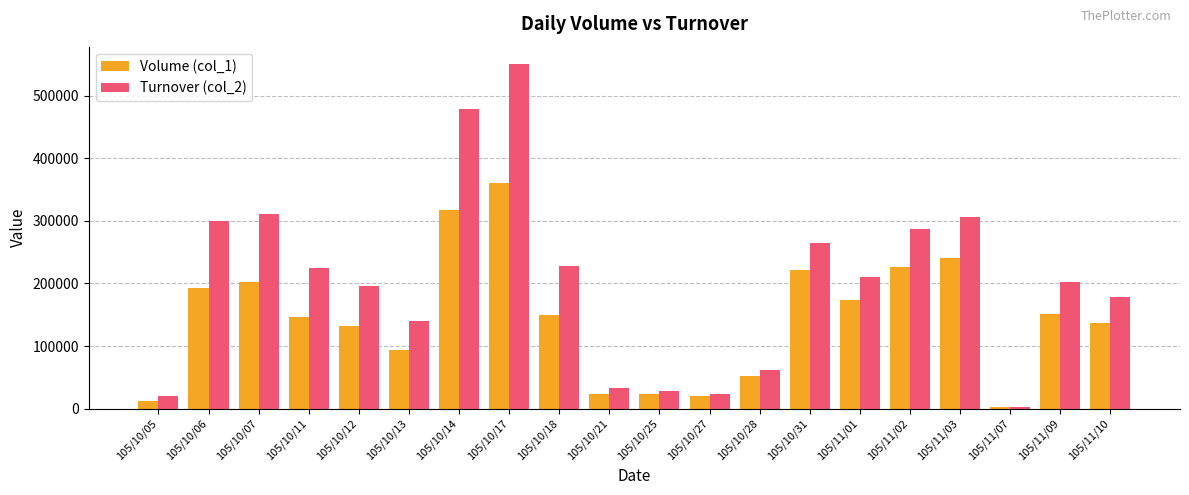

The value of Turnover (col_2) at 105/10/28 is 62360. True or false?

True